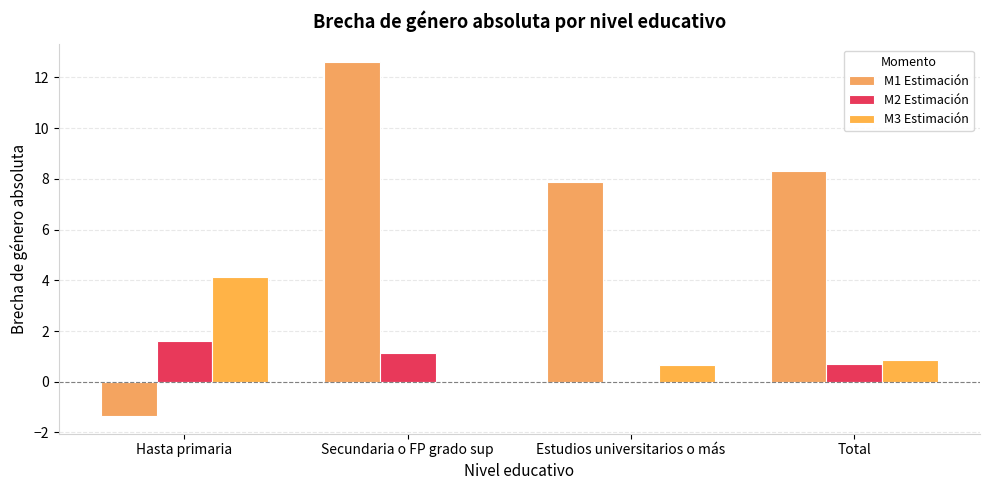

Rank the series at Estudios universitarios o más from highest to lowest value.

M1 Estimación, M3 Estimación, M2 Estimación